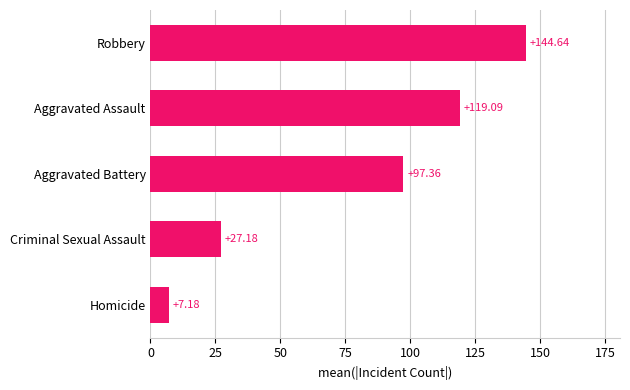

How many values are below 97?

2